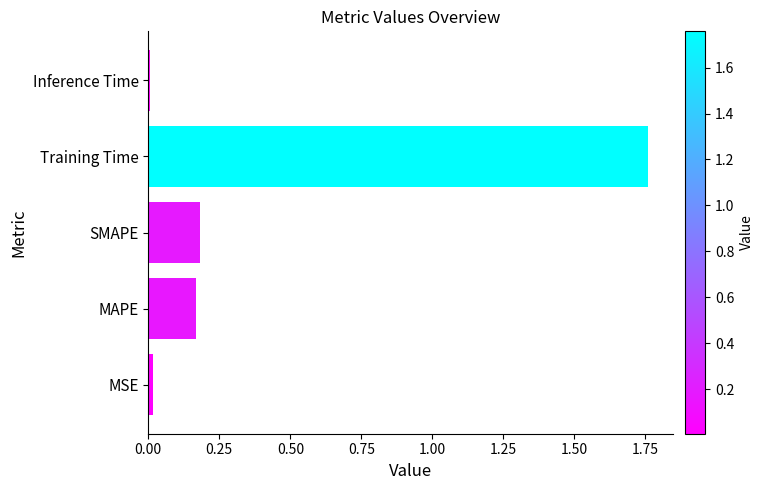

The chart shows a value of 0.0 at MSE. True or false?

True